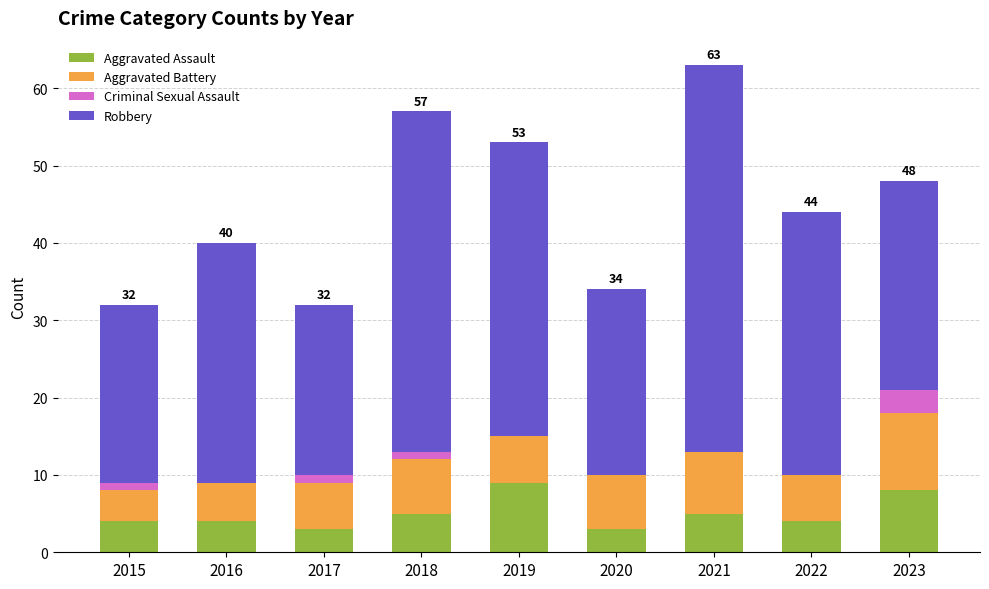

What is the total value across all series at 2019?

53